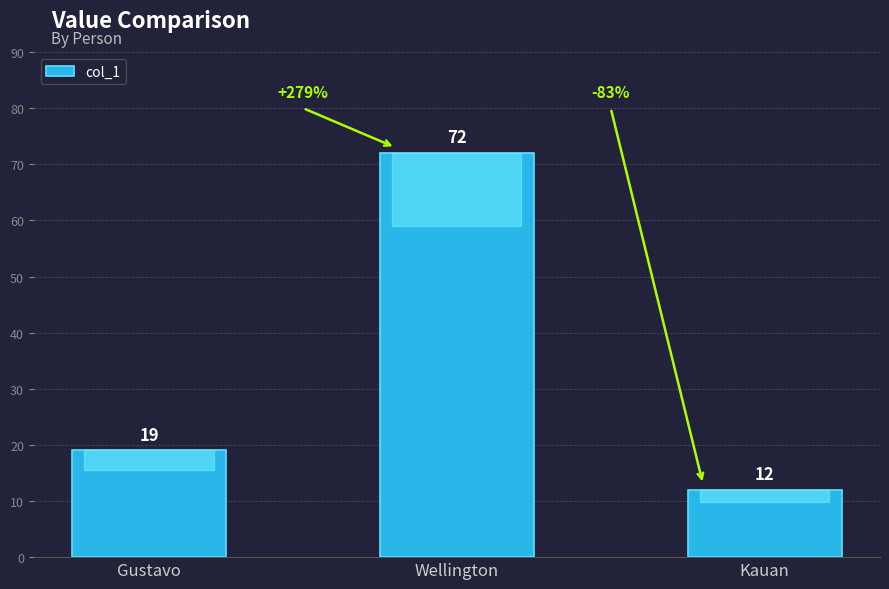

Which label corresponds to the smallest value in the chart?

Kauan